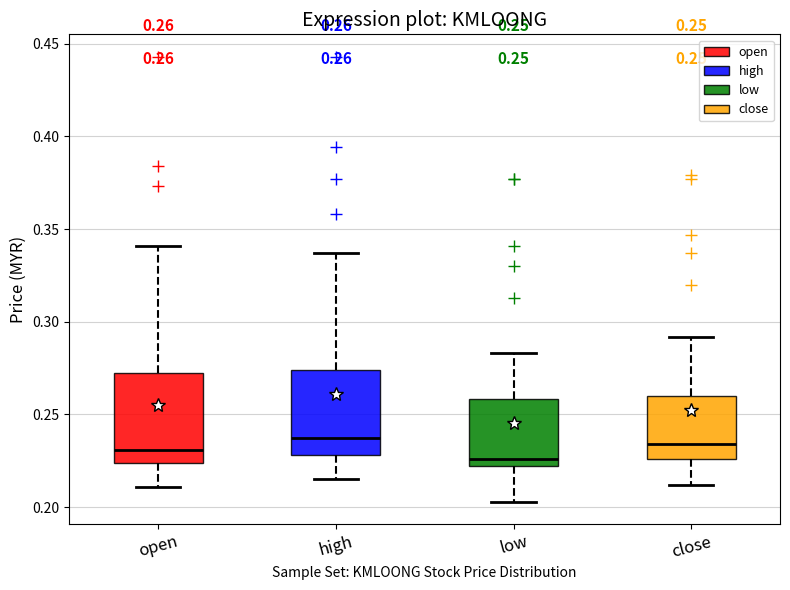

Which box has the lowest median line?

low